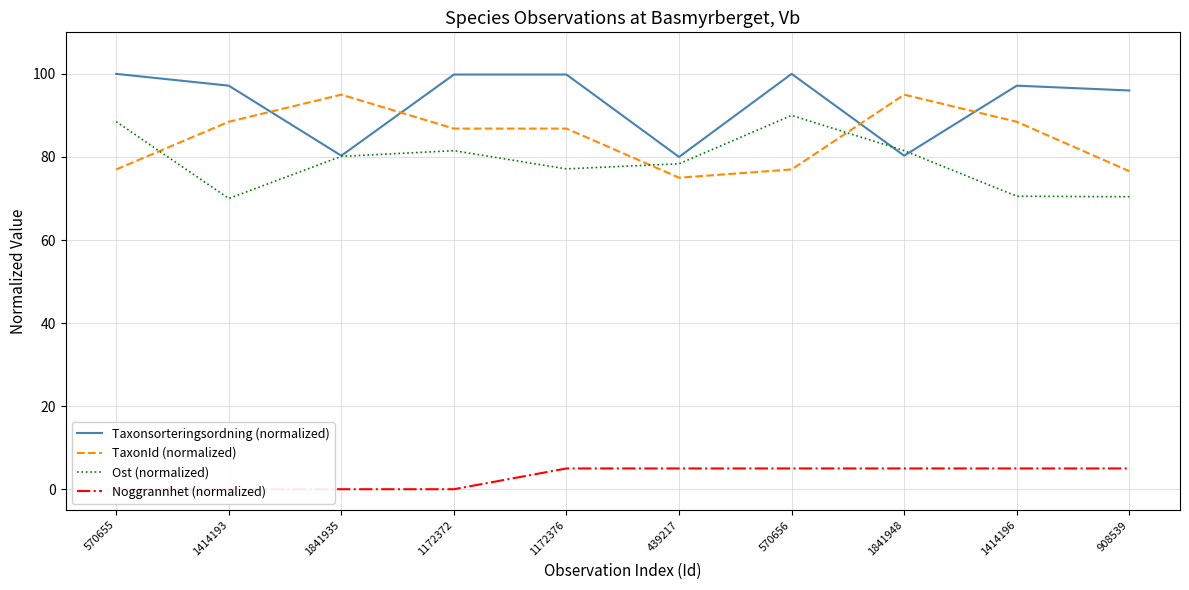

What is the label of the 4th point from the right?

570656